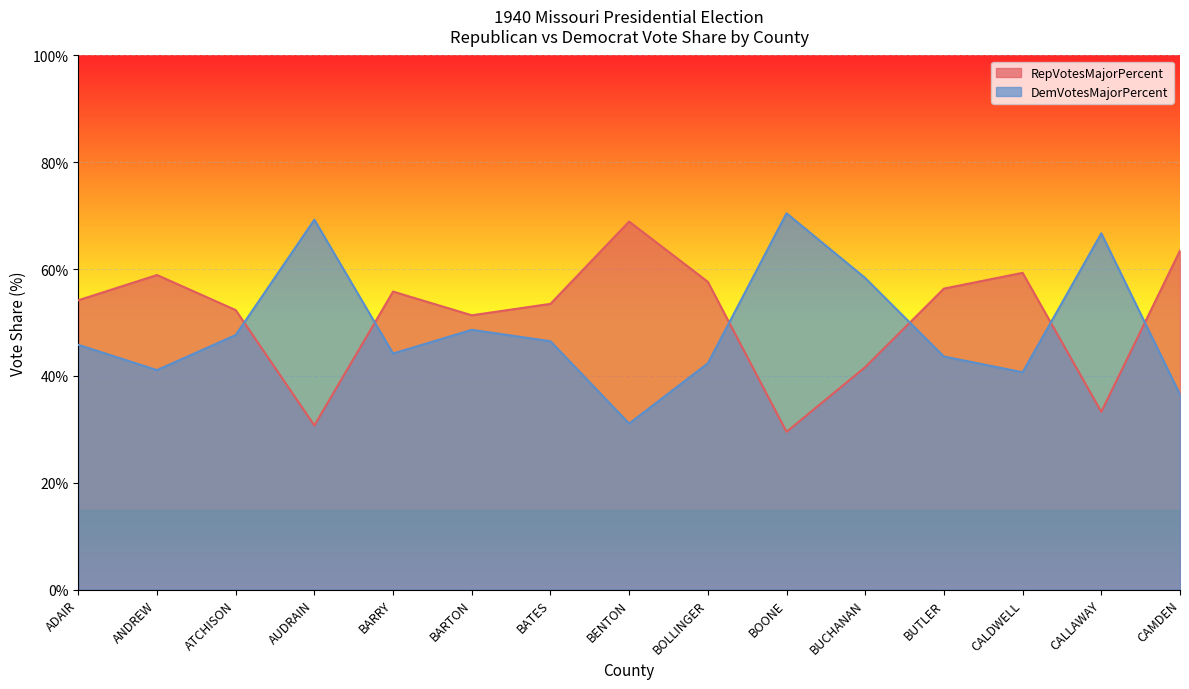

Reading left to right, what are all the values shown in this chart?

RepVotesMajorPercent: ADAIR=54.2	ANDREW=58.9	ATCHISON=52.3	AUDRAIN=30.7	BARRY=55.8	BARTON=51.4	BATES=53.5	BENTON=68.9	BOLLINGER=57.6	BOONE=29.5	BUCHANAN=41.7	BUTLER=56.4	CALDWELL=59.3	CALLAWAY=33.3	CAMDEN=63.5
DemVotesMajorPercent: ADAIR=45.8	ANDREW=41.1	ATCHISON=47.7	AUDRAIN=69.3	BARRY=44.2	BARTON=48.6	BATES=46.5	BENTON=31.1	BOLLINGER=42.4	BOONE=70.5	BUCHANAN=58.3	BUTLER=43.6	CALDWELL=40.7	CALLAWAY=66.7	CAMDEN=36.5